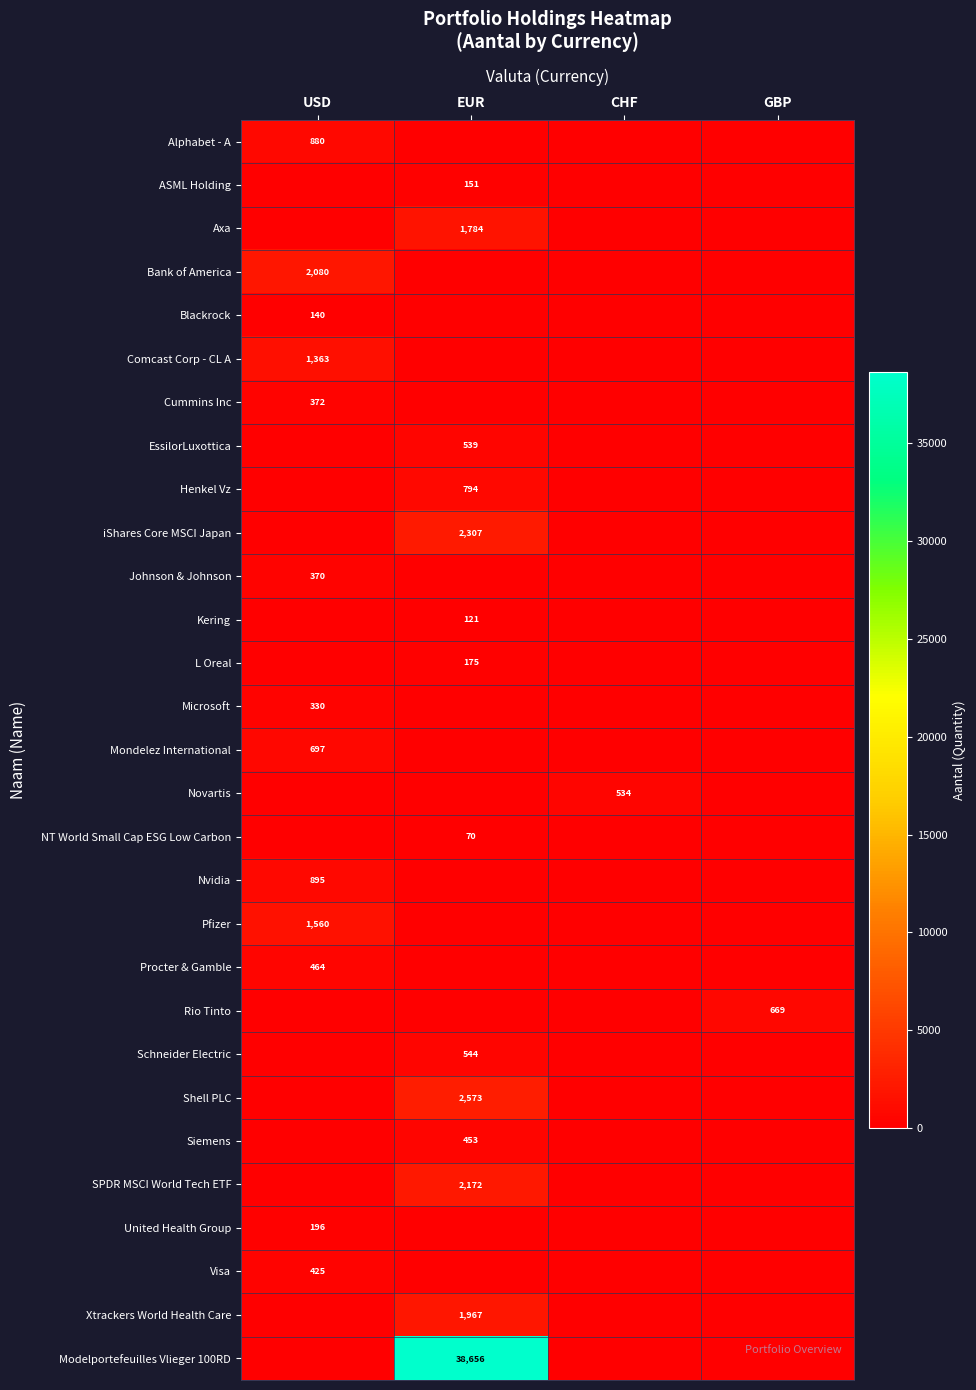

Which category has the highest value across all series?

EUR